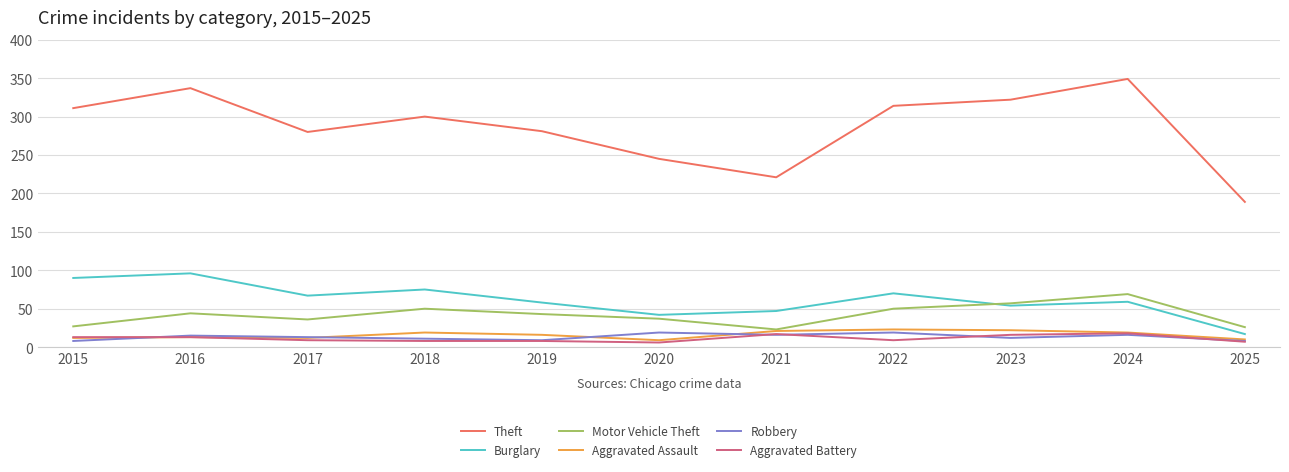

Read the Aggravated Battery value at 2018, to the nearest 10.

10